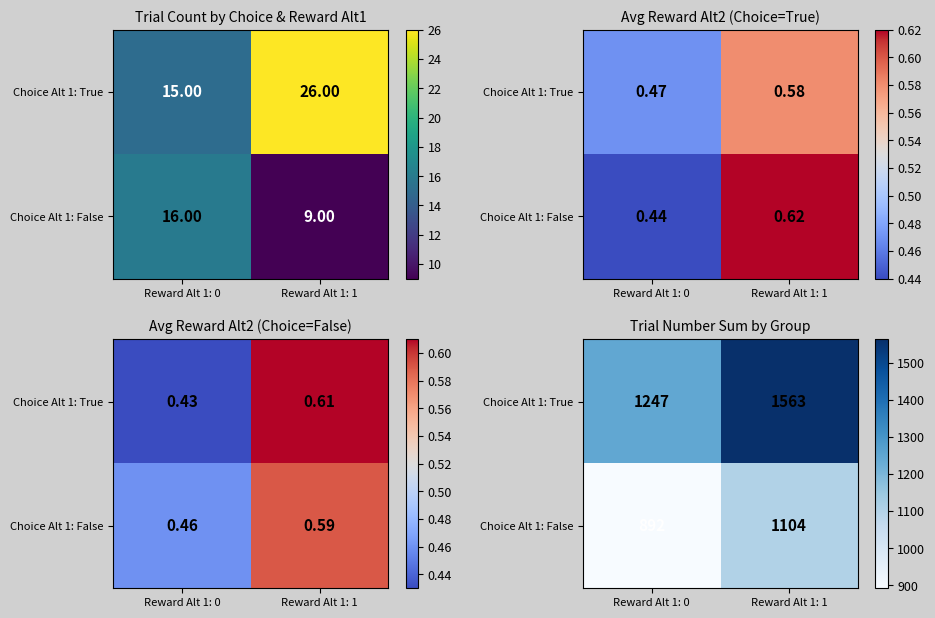

What is the sum of the Choice Alt 1: False values at Reward Alt 1: 1 and Reward Alt 1: 0?

1996